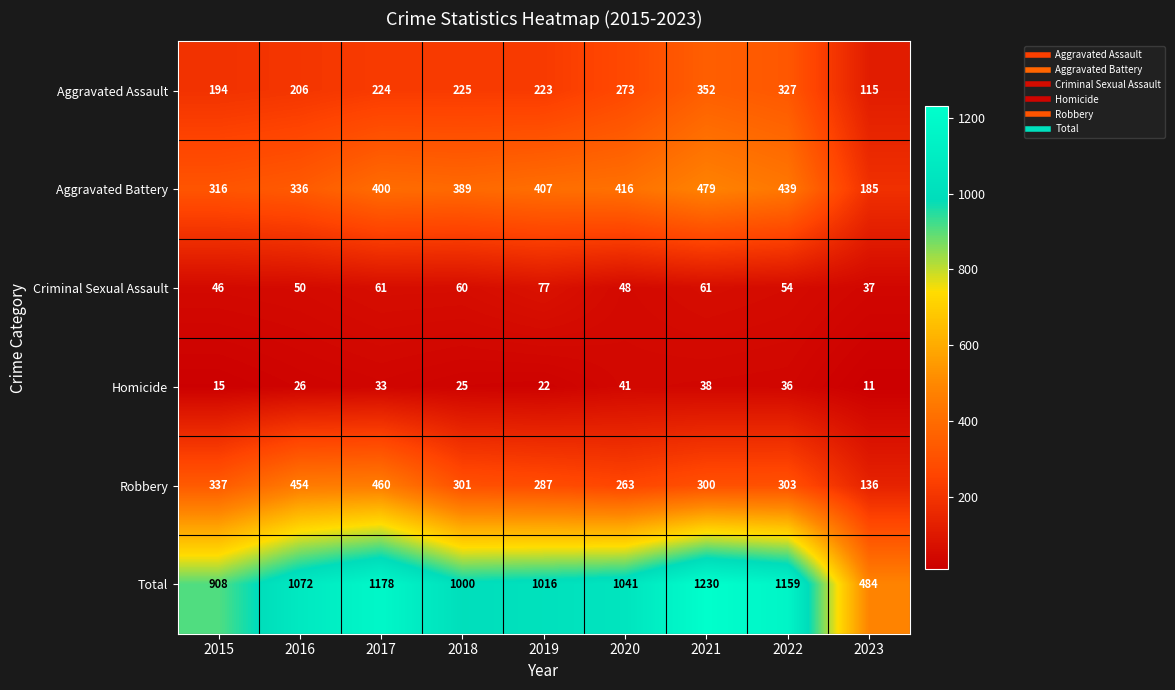

At 2021, list the series in order from largest to smallest.

Total, Aggravated Battery, Aggravated Assault, Robbery, Criminal Sexual Assault, Homicide